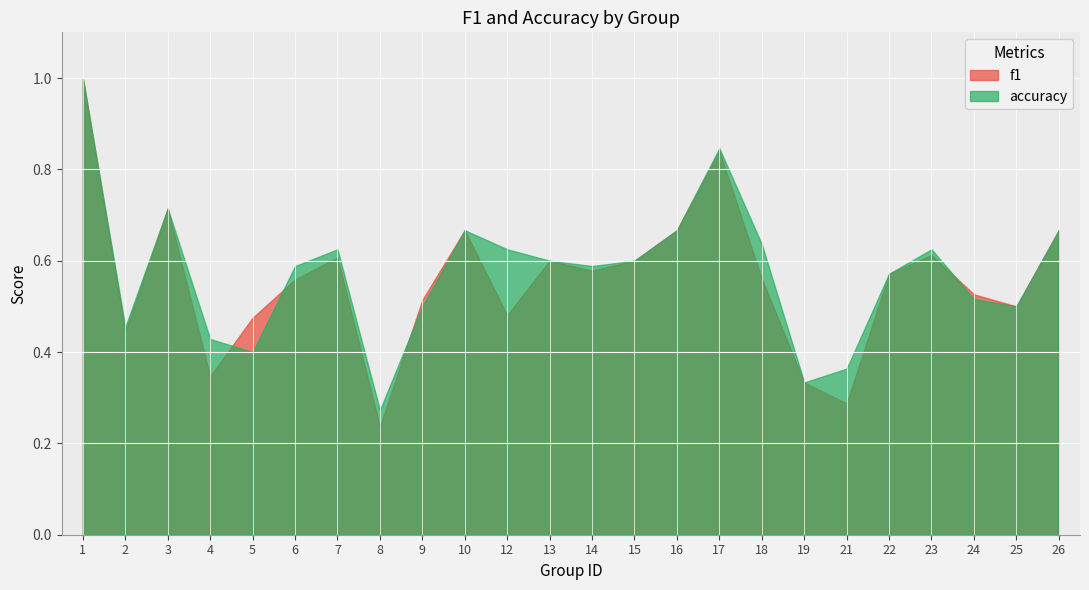

Count the f1 values in the range 0 to 1.

24